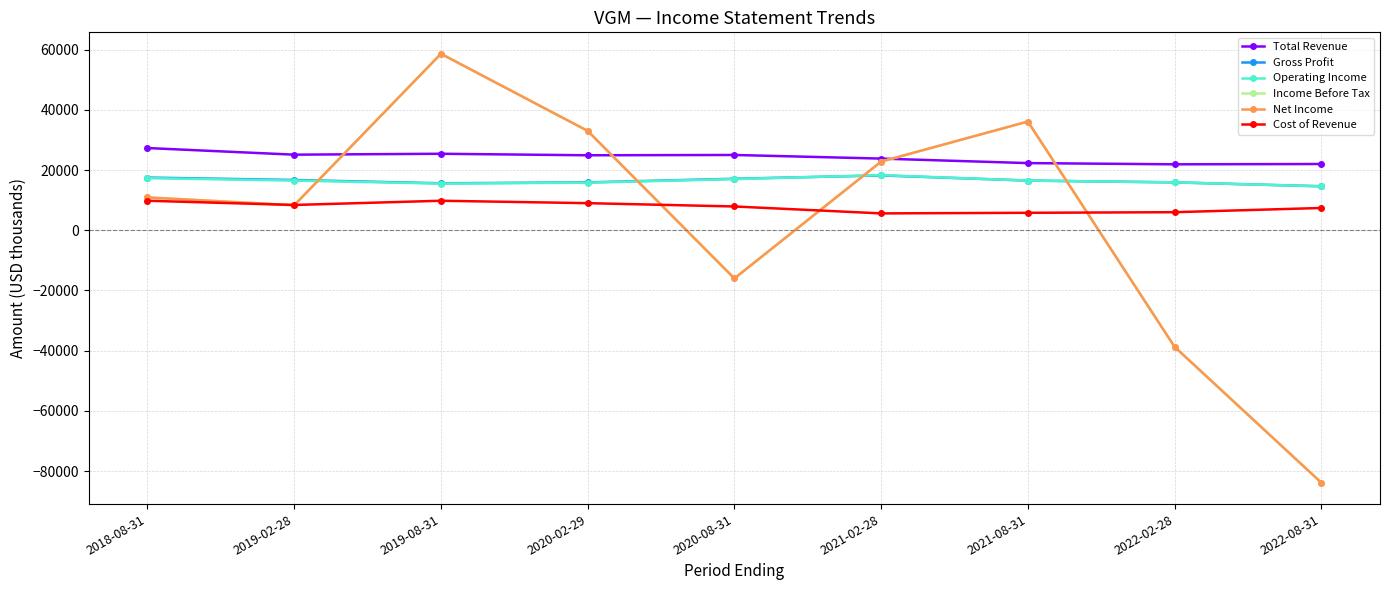

What is the highest value of the Income Before Tax series?

58600